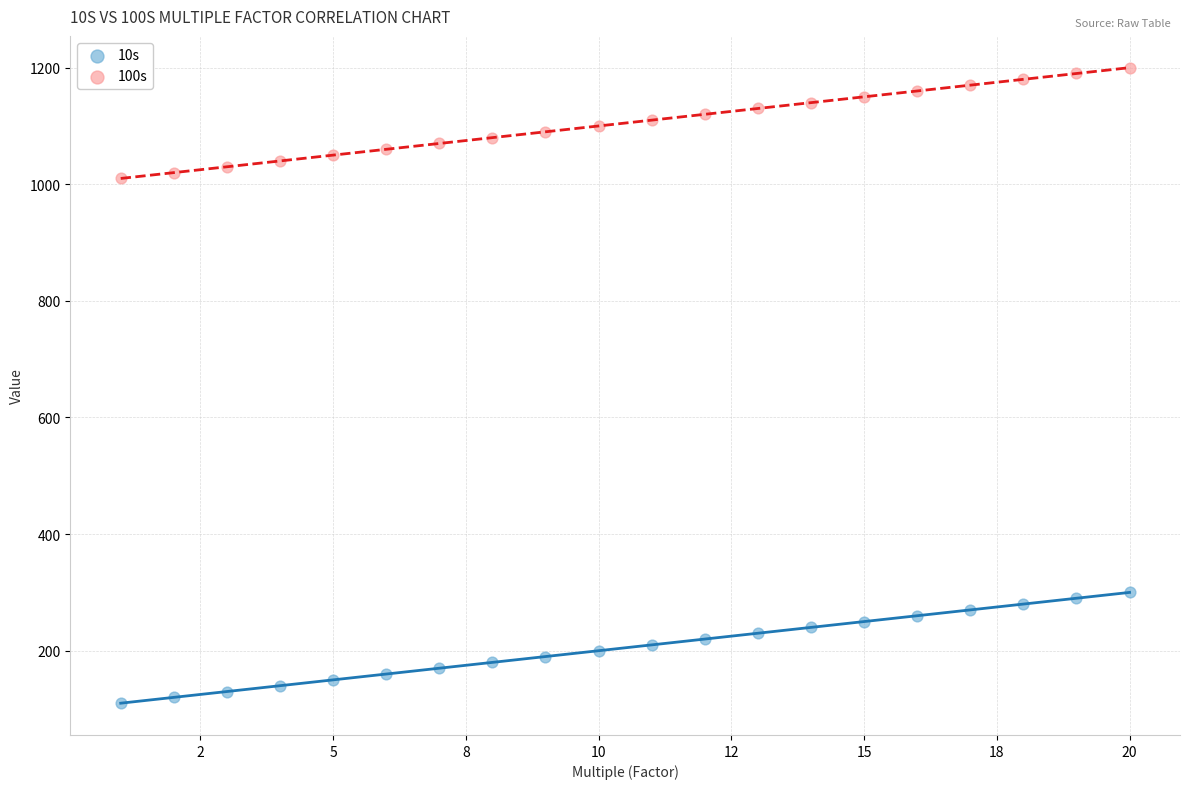

Across all data points, what is the range of Y values (max minus min)?

1090